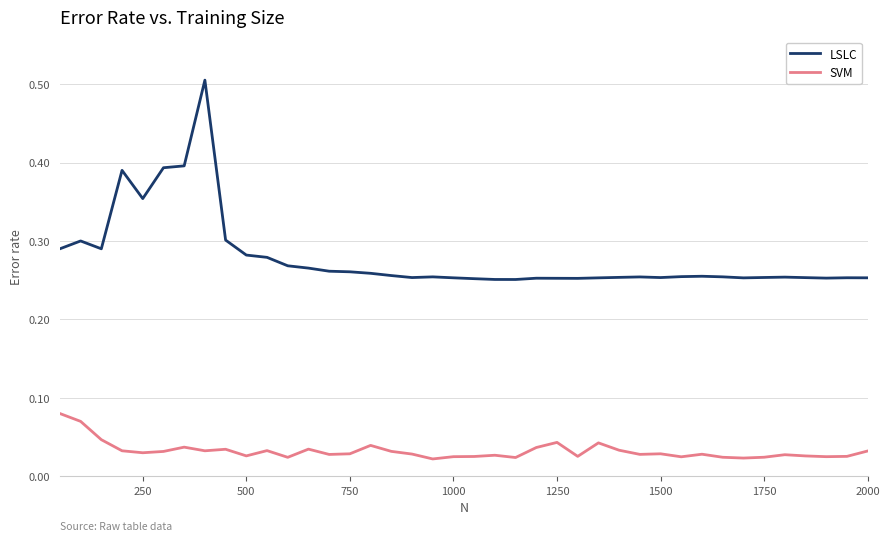

Rank the series by their average value, from lowest to highest.

SVM, LSLC